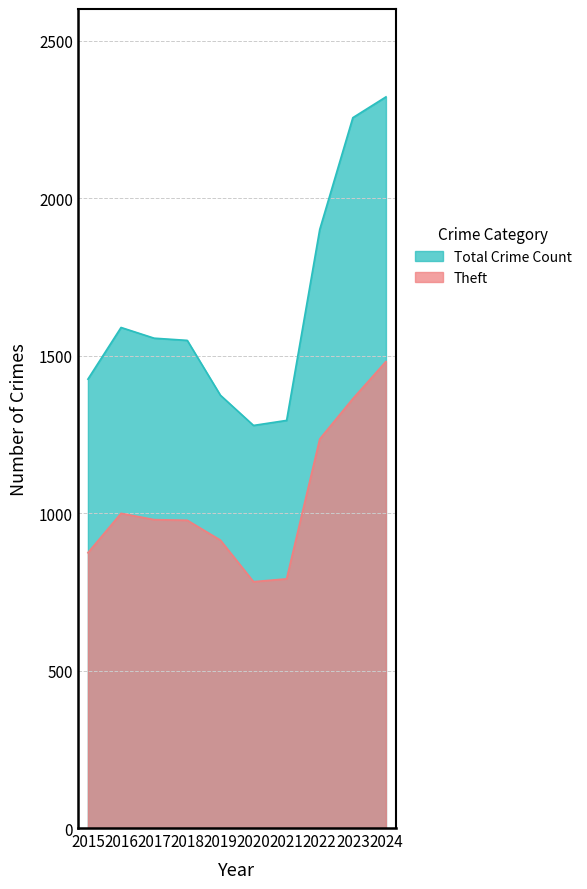

What is the value of the Theft point at the 10th from the left?

1481